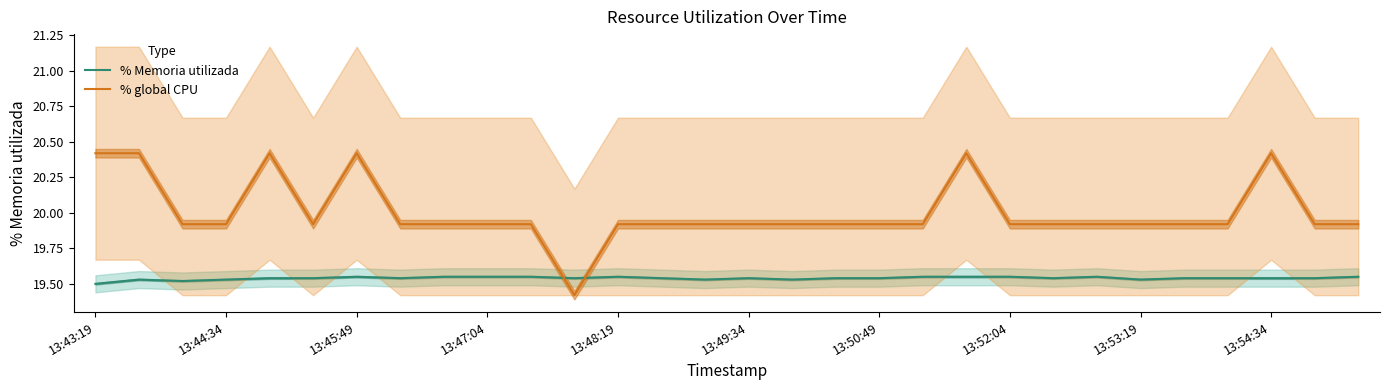

Rank the series by their average value, from highest to lowest.

% global CPU, % Memoria utilizada